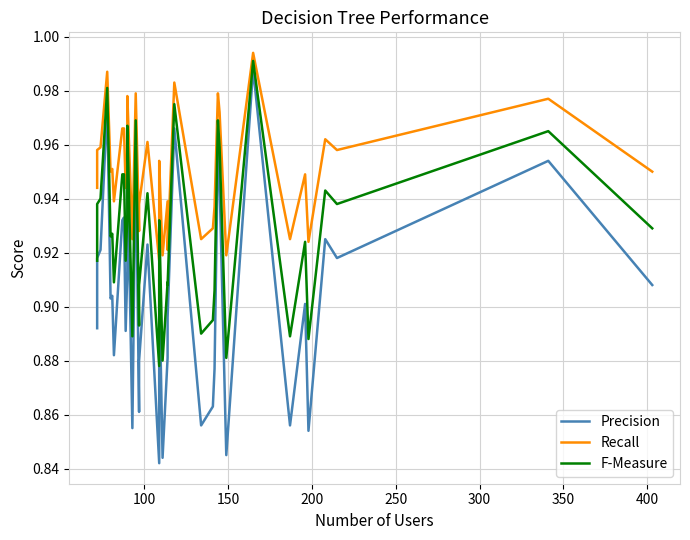

How many series are shown in this chart?

3